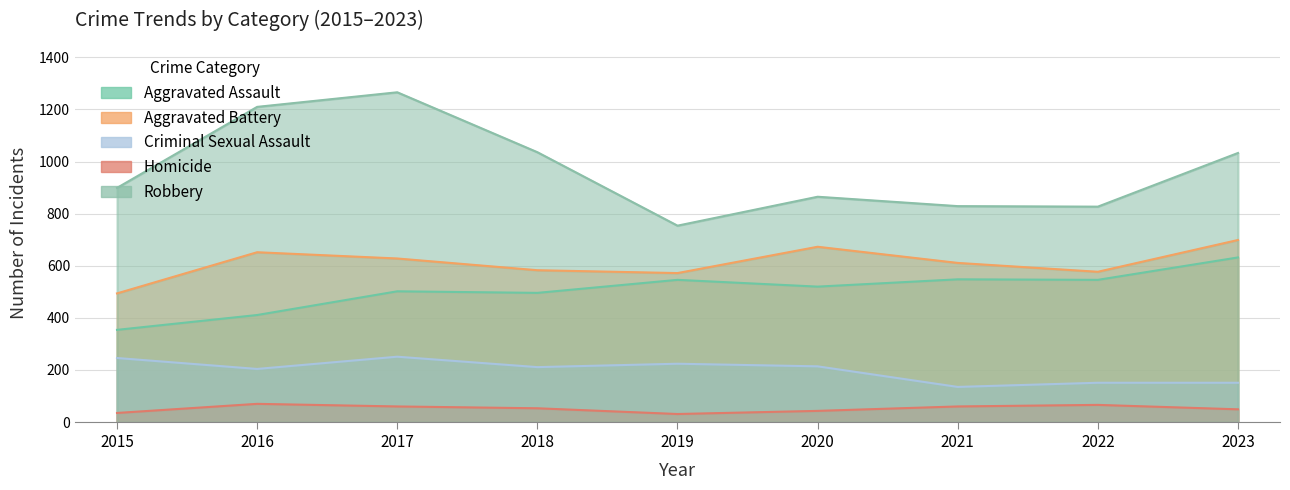

What are all the series names shown in the legend?

Aggravated Assault, Aggravated Battery, Criminal Sexual Assault, Homicide, Robbery